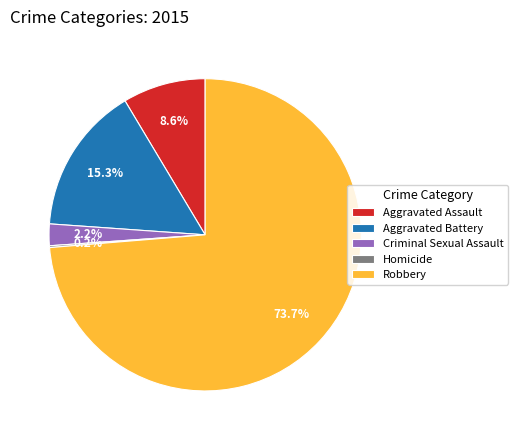

To the nearest percent, what is the difference between the Criminal Sexual Assault and Aggravated Assault slice percentages?

6%